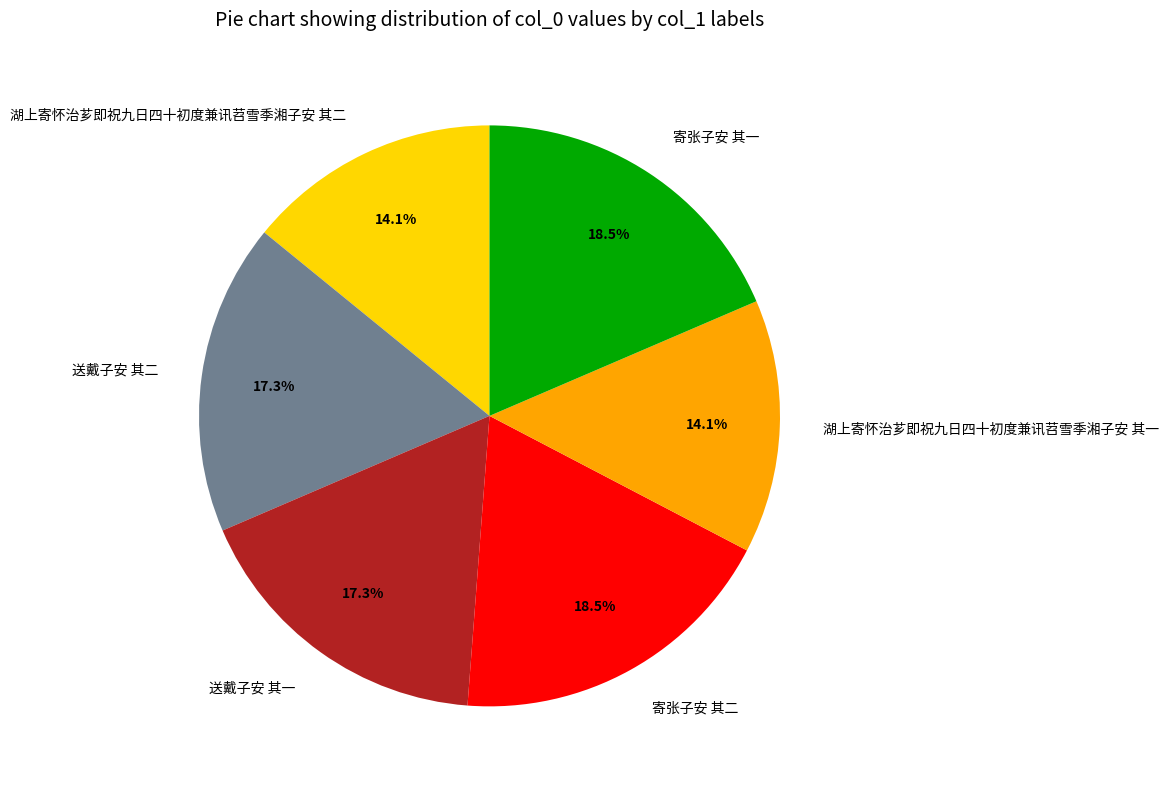

Combined, do 湖上寄怀治芗即祝九日四十初度兼讯苕雪季湘子安 其二 and 送戴子安 其一 account for over 50%?

No